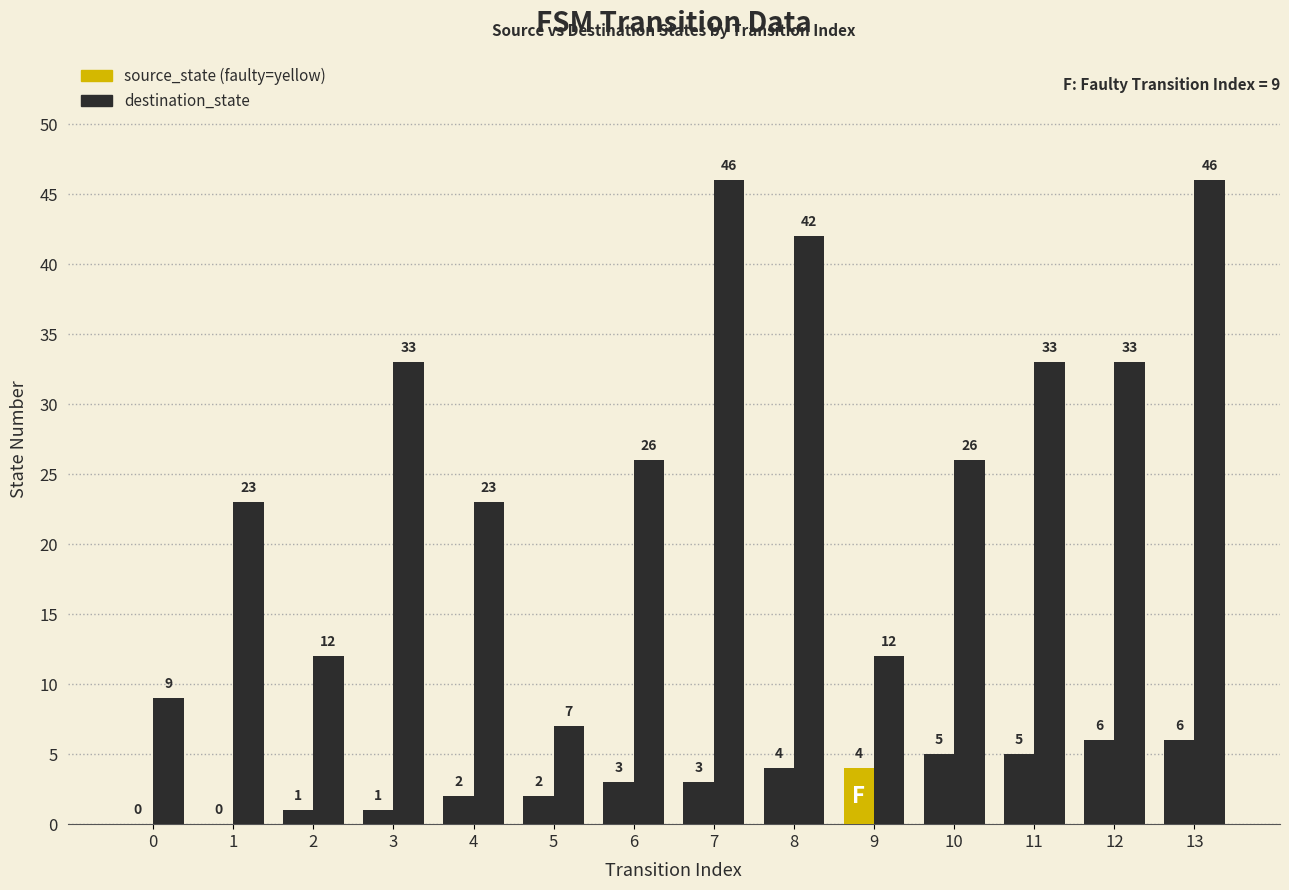

How many series are shown in this chart?

2